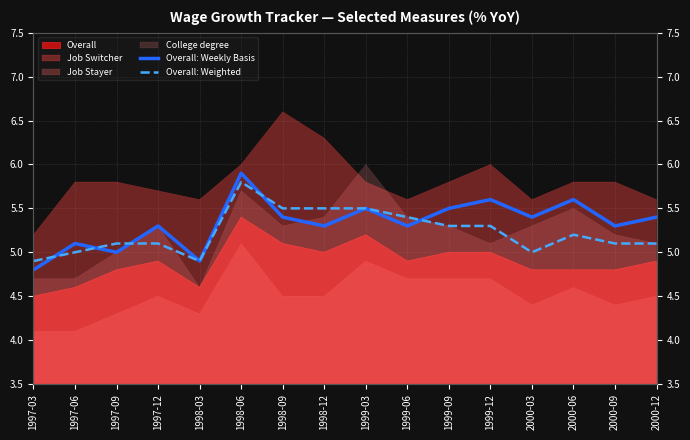

Which series ends up on top after the final intersection of Overall: Weighted and Overall: Weekly Basis?

Overall: Weekly Basis